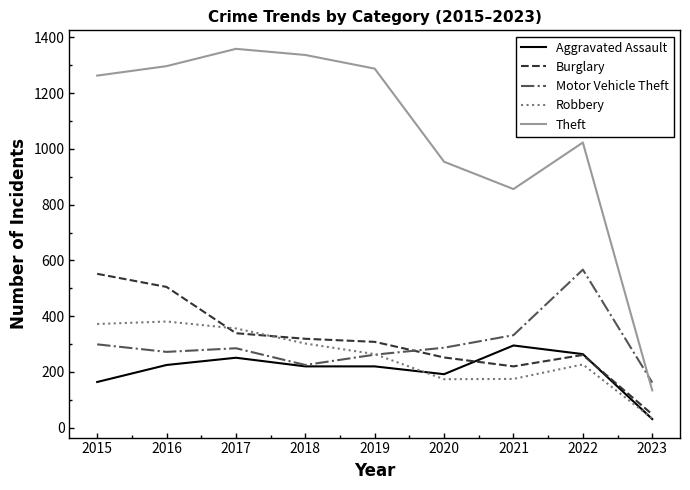

Is the value of Aggravated Assault at 2017 greater than the value of Theft at 2015?

No